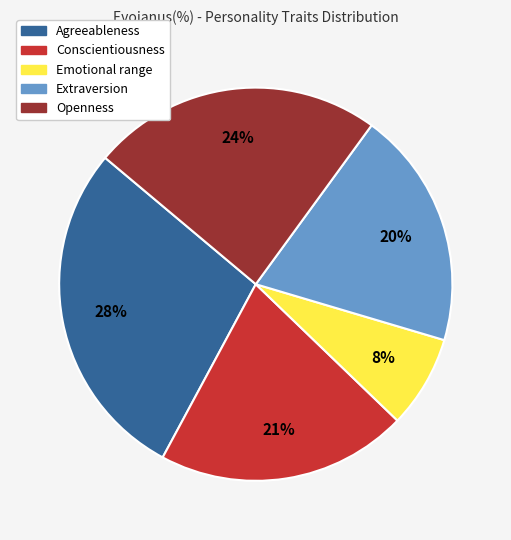

Rank the categories by value from highest to lowest.

Agreeableness, Openness, Conscientiousness, Extraversion, Emotional range